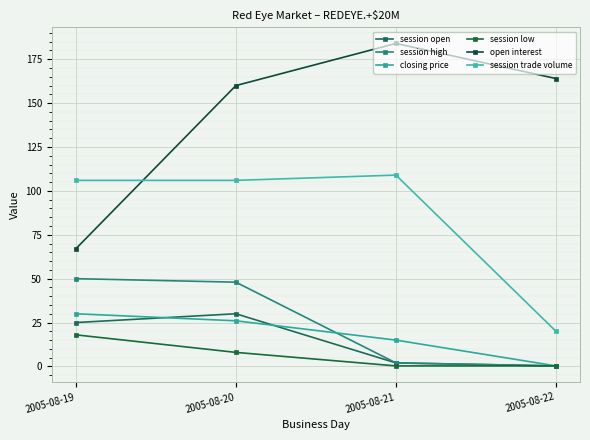

Is it true that session trade volume equals 179.6 at 2005-08-21?

False